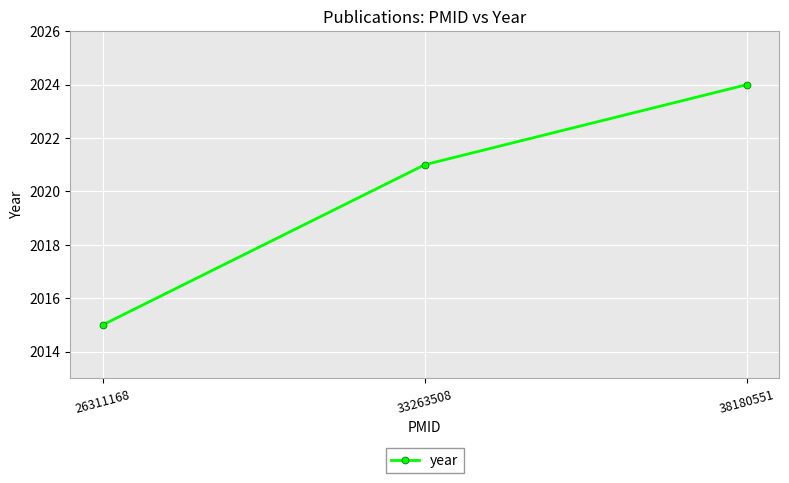

At which label is the value closest to 2019?

33263508